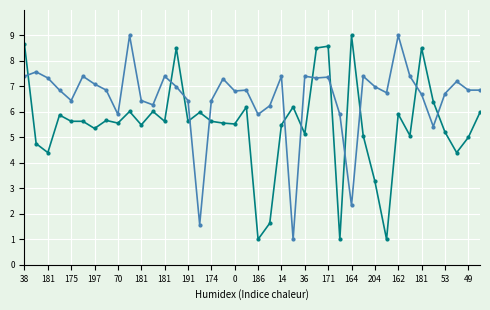

What is the smallest value displayed?

1.0